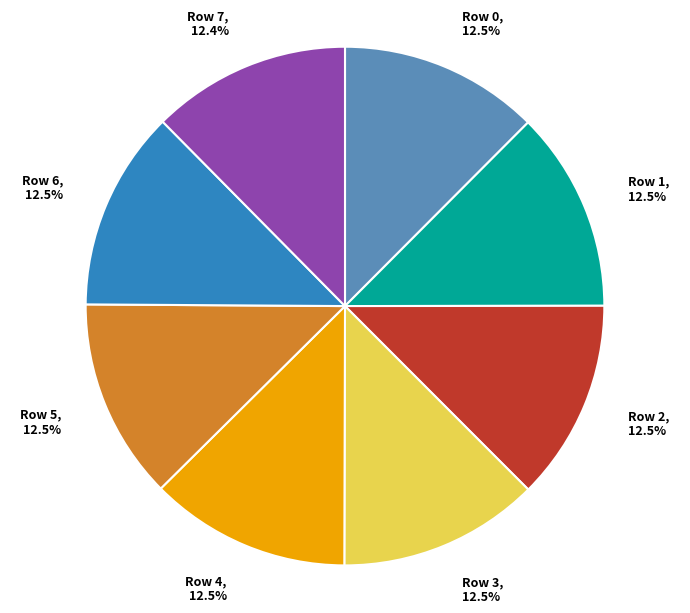

To the nearest percent, what is the combined percentage of Row 2 and Row 1?

25%